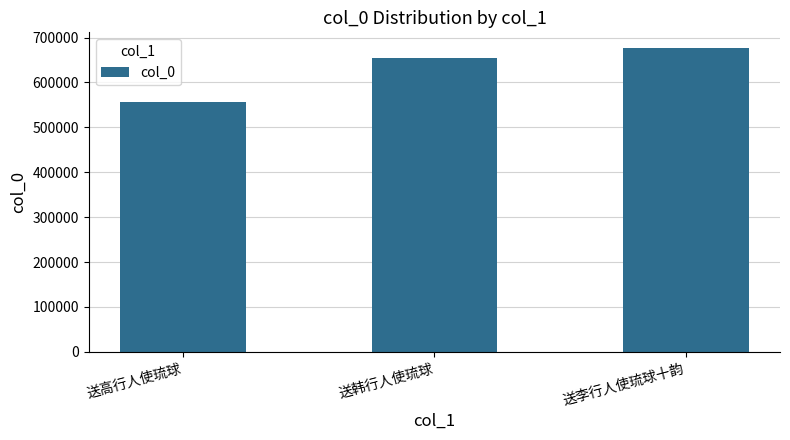

What is the ratio of the value at 送李行人使琉球十韵 to the value at 送韩行人使琉球?

1.0